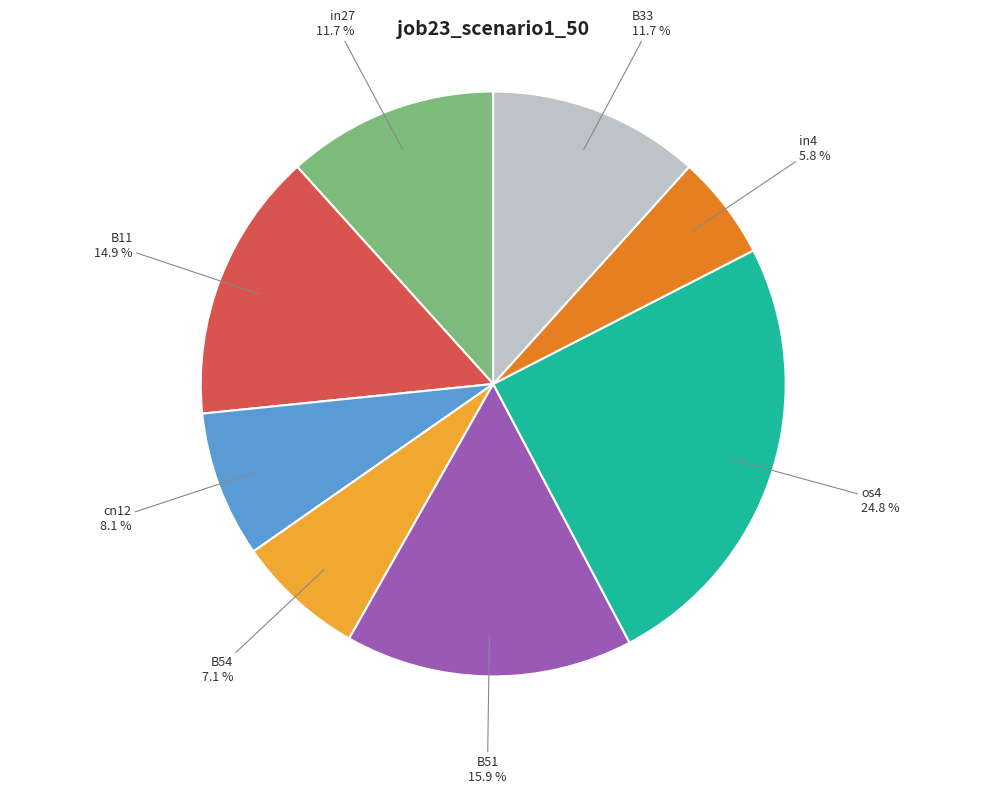

To the nearest percent, what portion does cn12 represent?

8%